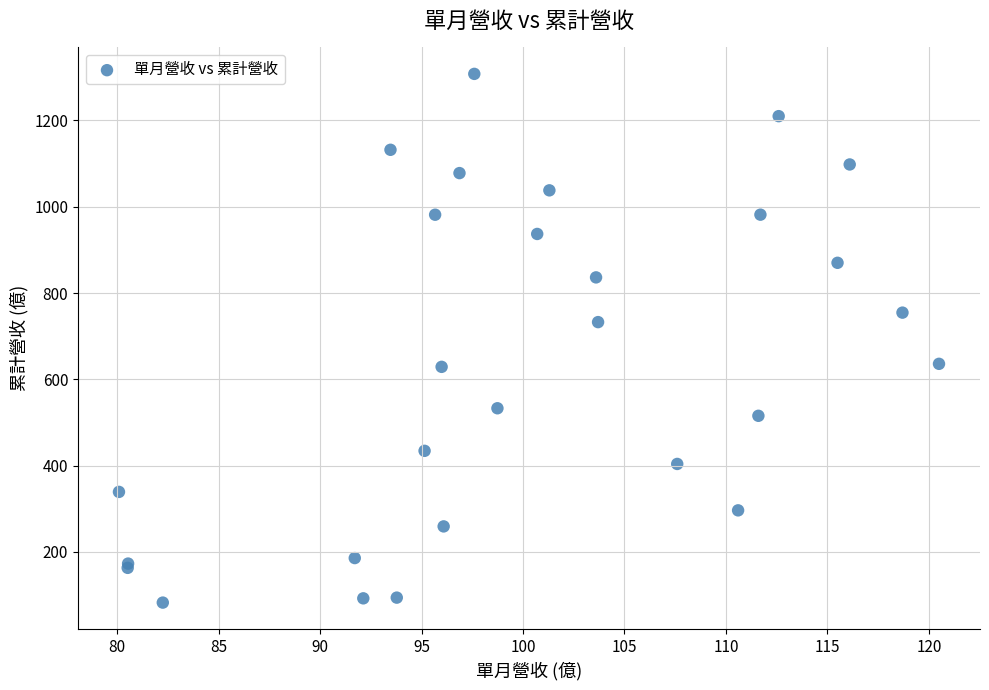

What Y value in the scatter plot is closest to 695?

732.5